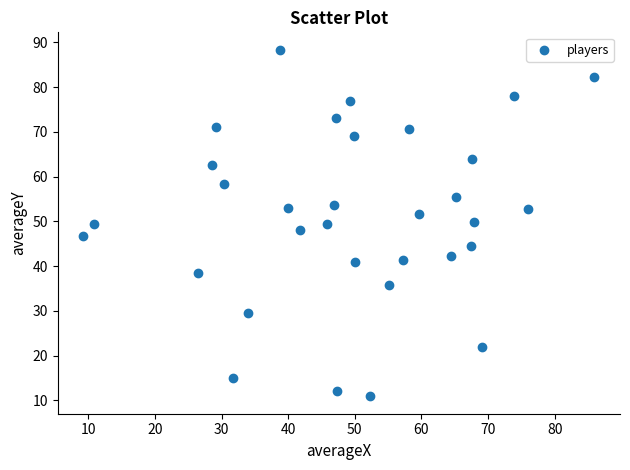

What is the range of X values (max minus min)?

76.7